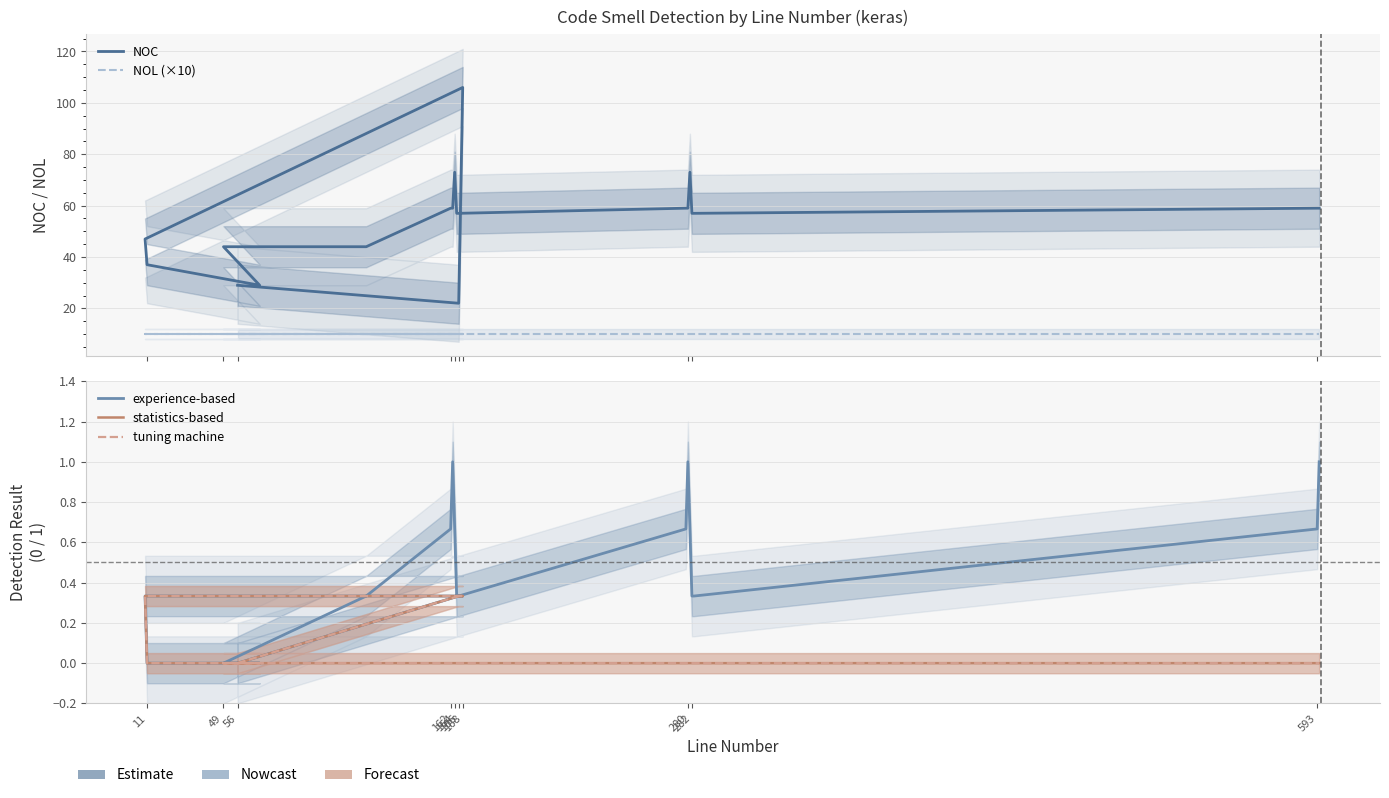

What is the label of the 18th point from the right?

168